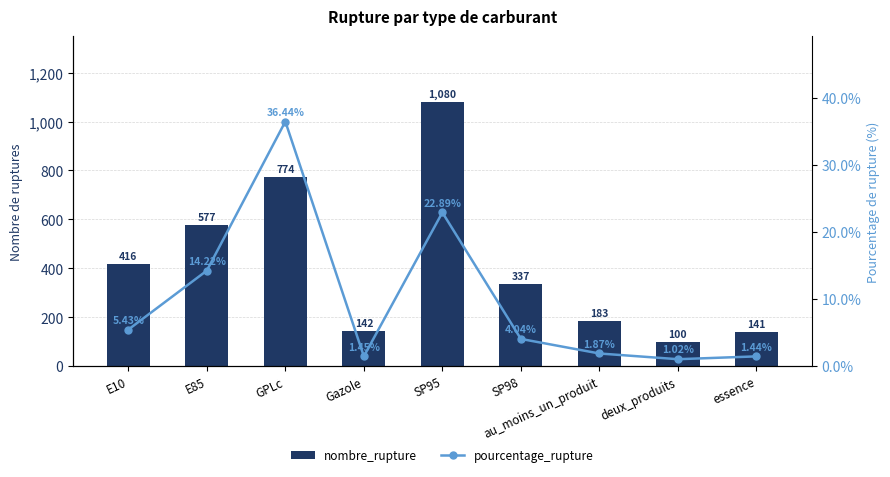

What is the difference between the maximum and minimum values in the pourcentage_rupture series?

35.4